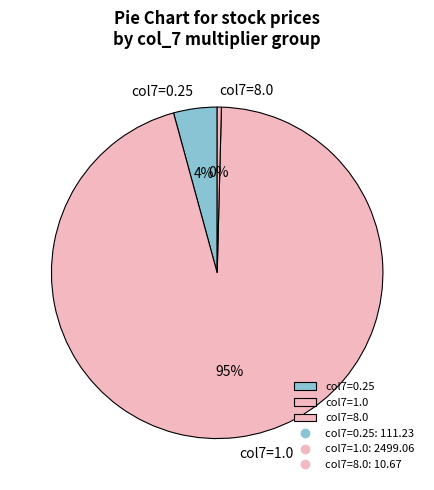

The col7=0.25 slice represents 4% of the pie. True or false?

True